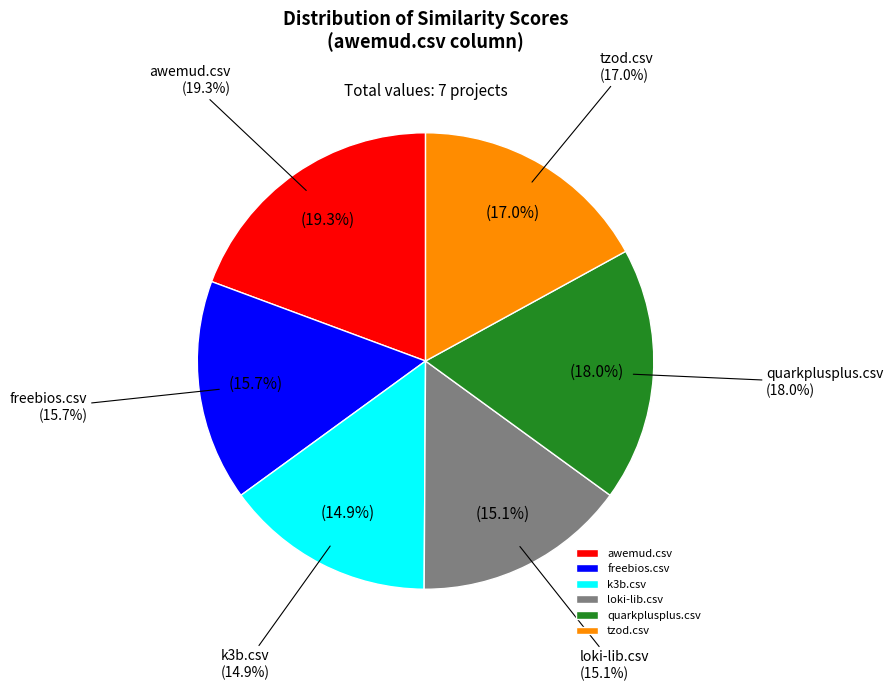

To the nearest percent, what percentage of the pie is k3b.csv?

15%